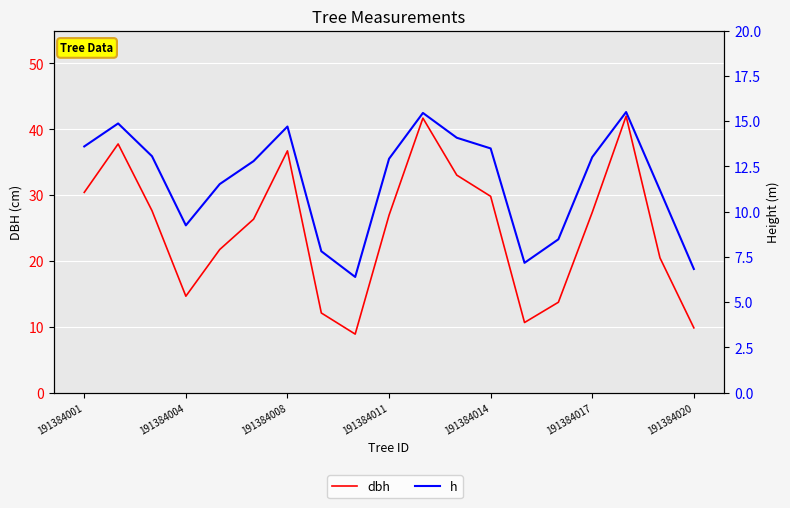

What is the difference between the highest and lowest values at 8?

2.5